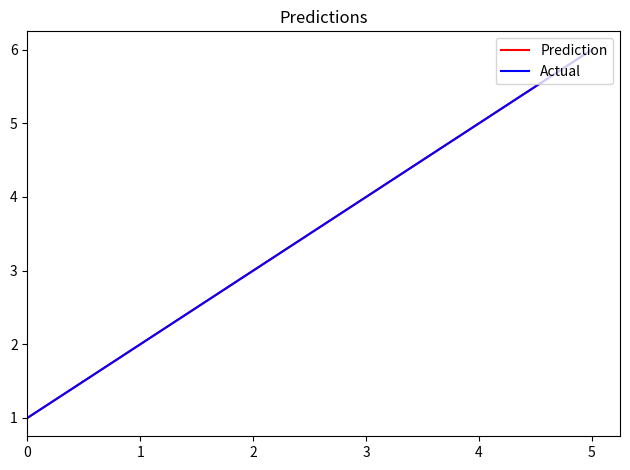

True or false: Actual and Prediction cross at least once.

False